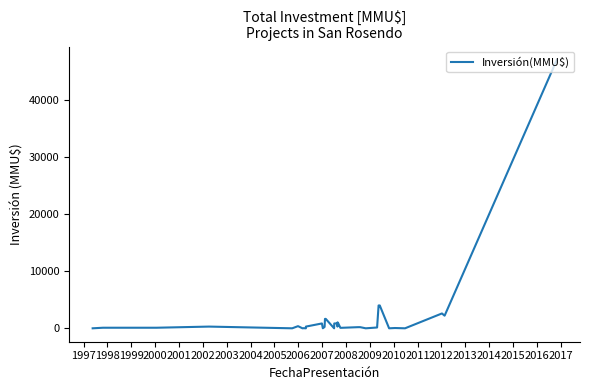

Reading left to right, what are all the values shown in this chart?

0	100	100	300	0	377	0	22	0	300	850	10	234	1650	1650	0	850	850	1000	300	1000	80	200	200	0	142	4000	4000	0	50	0	2600	2210	47000